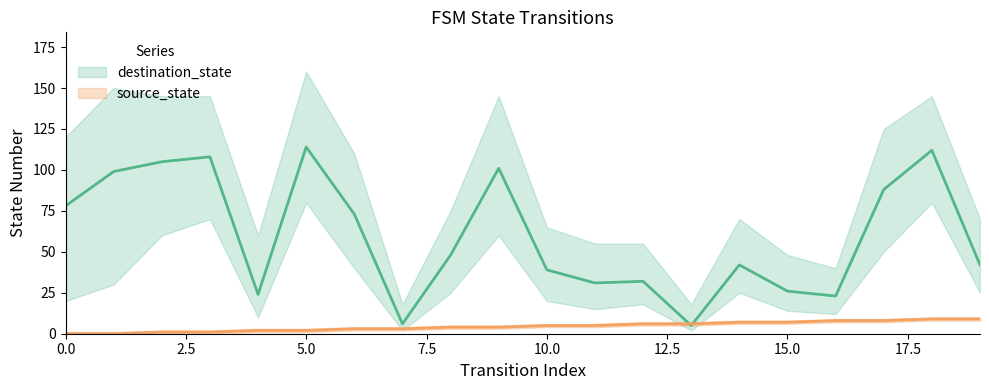

Which series ends up on top after the final intersection of source_state and destination_state?

destination_state